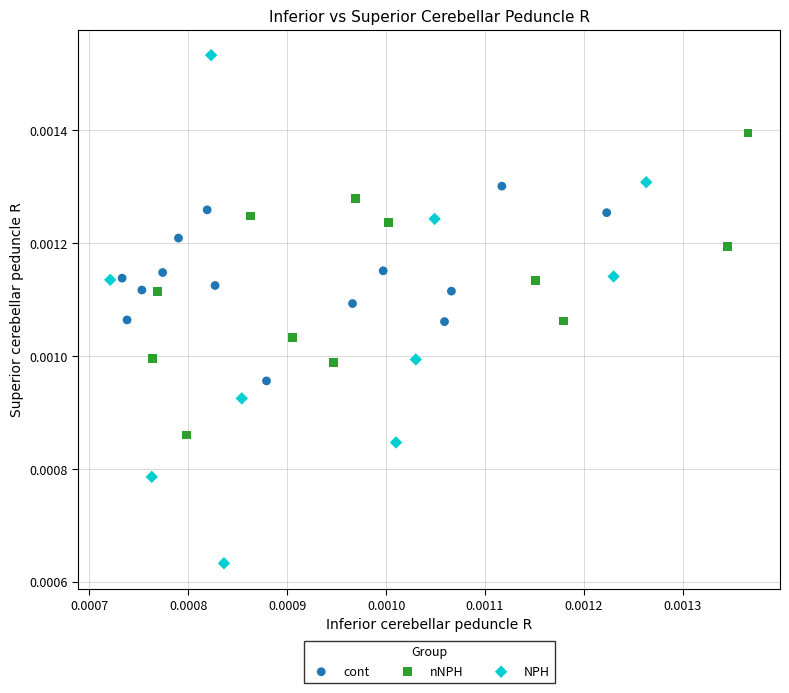

Which series reaches the minimum Y coordinate?

NPH